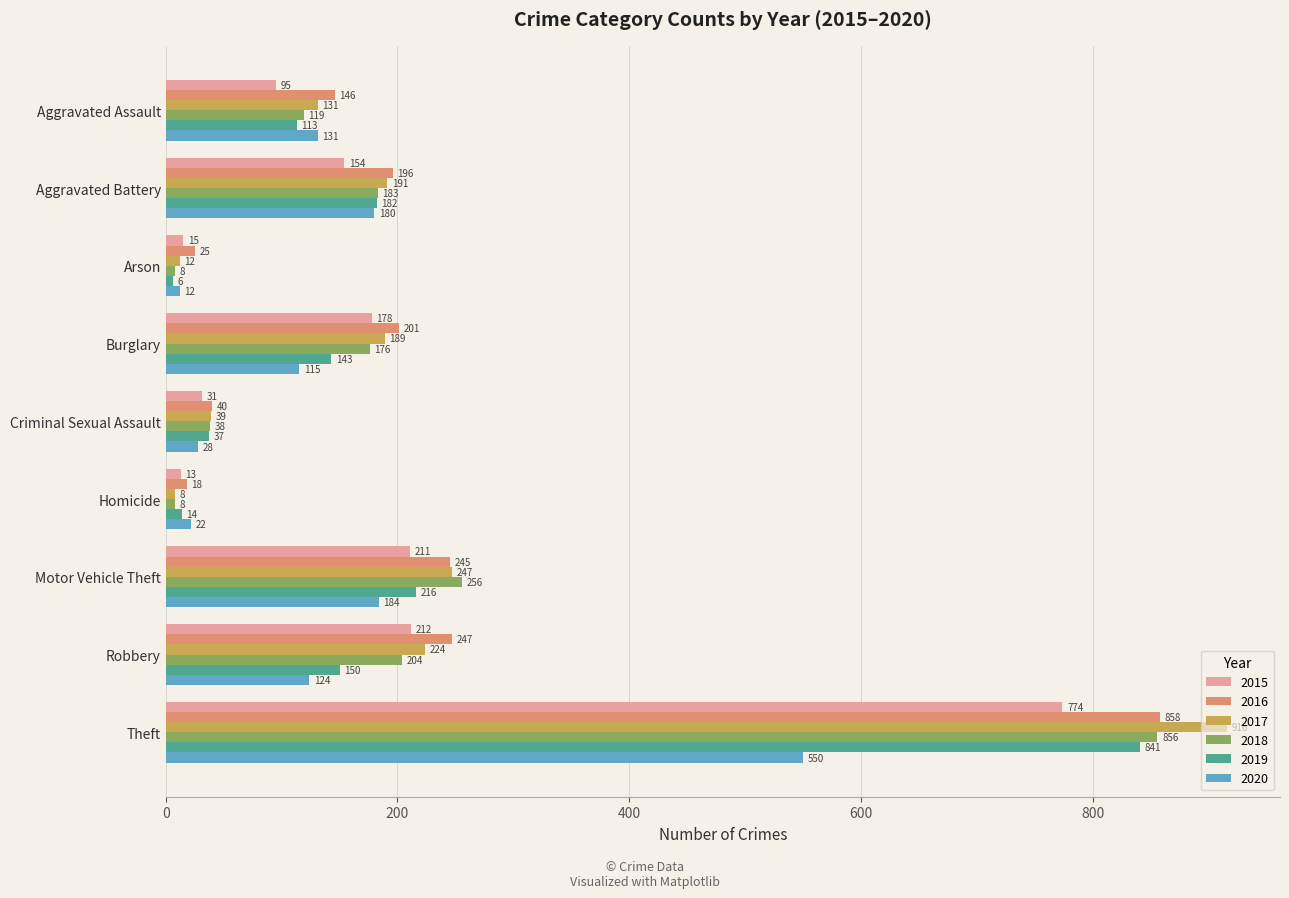

What is the difference between the second highest and second lowest values in the 2015 series?

197